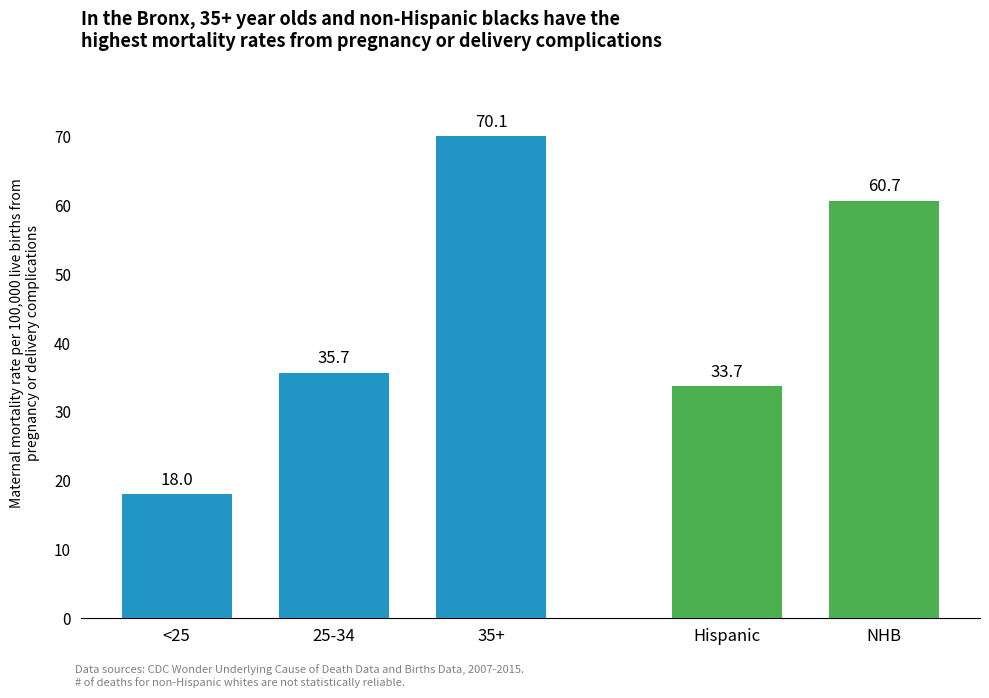

Are the bars horizontal?

No